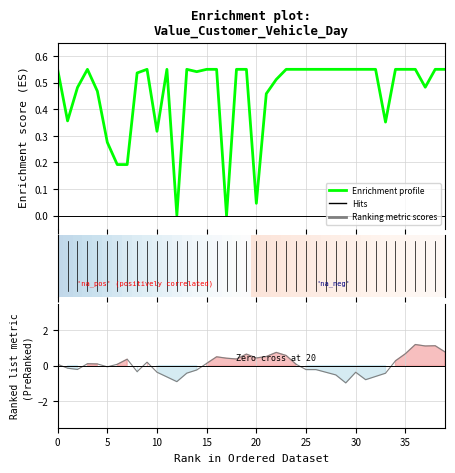

How many lines are shown in the chart?

2